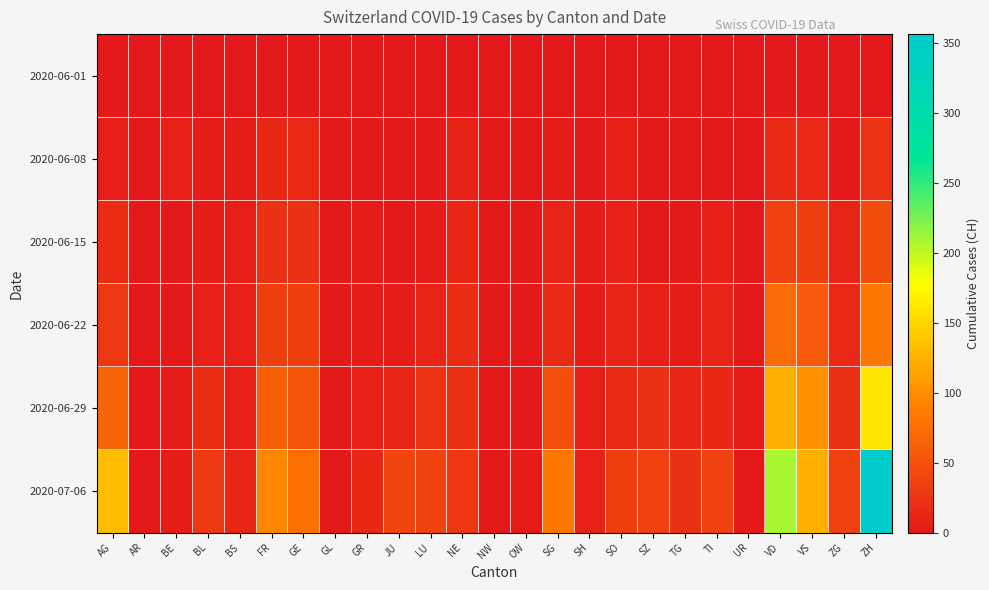

Reading left to right, extract all data points from this chart.

2020-06-01: AG=0	AR=0	BE=0	BL=1	BS=0	FR=0	GE=1	GL=0	GR=0	JU=0	LU=0	NE=0	NW=0	OW=0	SG=0	SH=0	SO=0	SZ=0	TG=0	TI=0	UR=0	VD=0	VS=1	ZG=0	ZH=0
2020-06-08: AG=5	AR=0	BE=8	BL=3	BS=4	FR=13	GE=14	GL=0	GR=1	JU=0	LU=1	NE=9	NW=0	OW=0	SG=4	SH=1	SO=6	SZ=0	TG=1	TI=1	UR=0	VD=16	VS=14	ZG=1	ZH=23
2020-06-15: AG=17	AR=0	BE=0	BL=4	BS=5	FR=22	GE=22	GL=0	GR=2	JU=1	LU=3	NE=12	NW=0	OW=0	SG=11	SH=3	SO=8	SZ=1	TG=1	TI=6	UR=0	VD=35	VS=32	ZG=11	ZH=45
2020-06-22: AG=28	AR=0	BE=0	BL=7	BS=7	FR=32	GE=32	GL=0	GR=3	JU=3	LU=10	NE=18	NW=0	OW=0	SG=16	SH=3	SO=11	SZ=6	TG=3	TI=11	UR=0	VD=71	VS=56	ZG=14	ZH=83
2020-06-29: AG=65	AR=0	BE=2	BL=17	BS=7	FR=61	GE=52	GL=1	GR=8	JU=11	LU=23	NE=21	NW=0	OW=1	SG=46	SH=5	SO=16	SZ=21	TG=12	TI=13	UR=2	VD=121	VS=101	ZG=21	ZH=161
2020-07-06: AG=132	AR=0	BE=4	BL=29	BS=12	FR=94	GE=76	GL=1	GR=13	JU=39	LU=37	NE=27	NW=0	OW=2	SG=83	SH=7	SO=32	SZ=35	TG=21	TI=36	UR=0	VD=208	VS=123	ZG=36	ZH=356